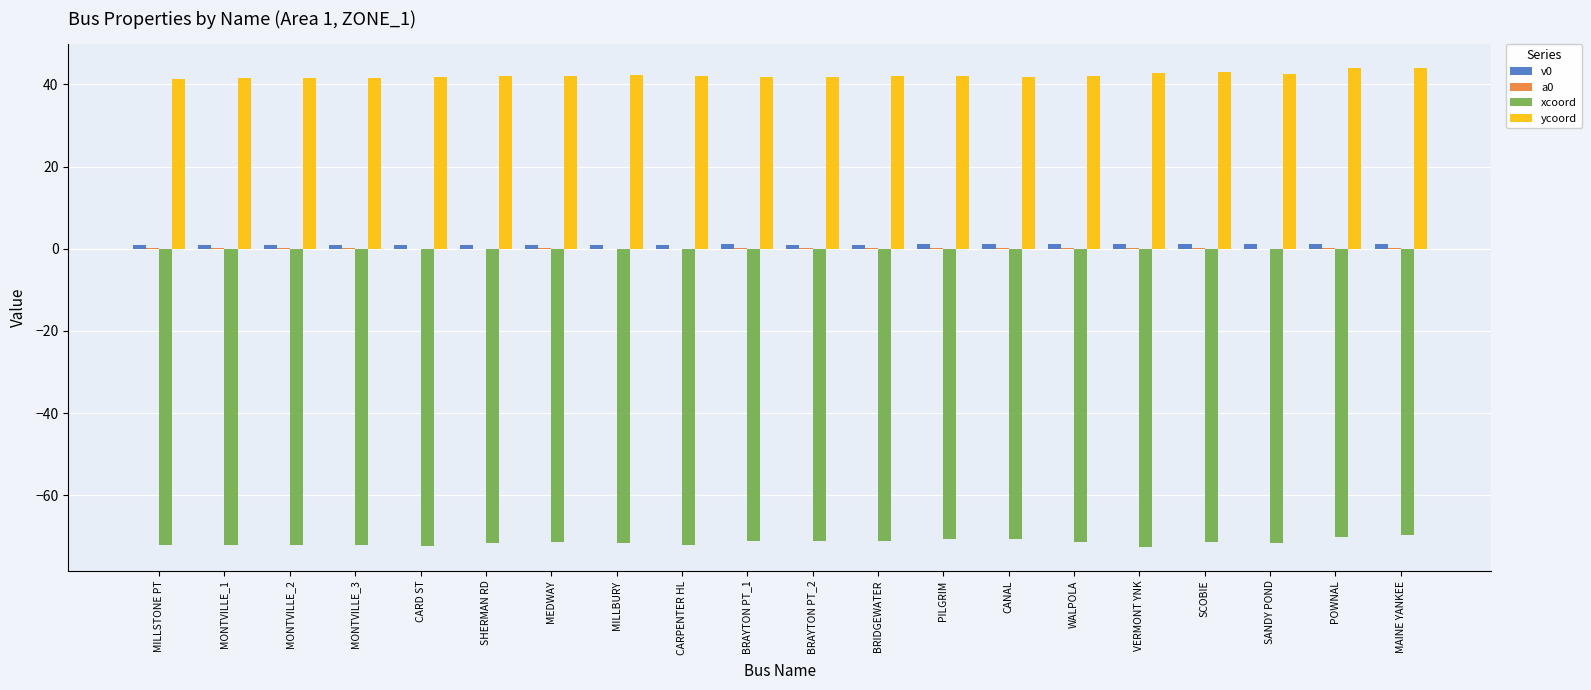

Which series has the largest total across all categories?

ycoord